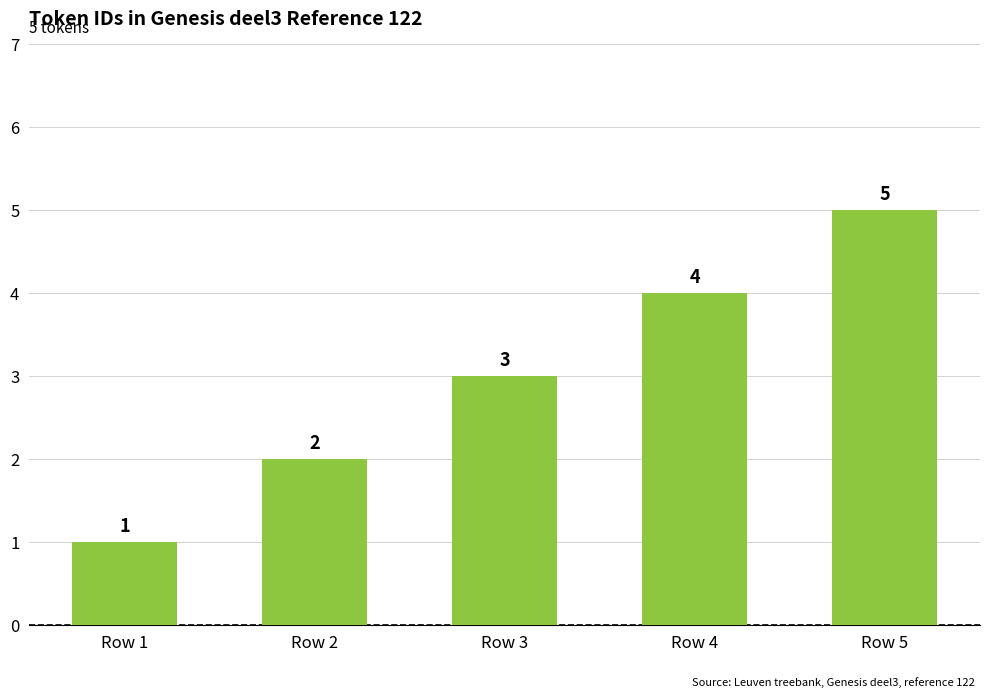

Reading left to right, list all the values displayed in this chart.

1	2	3	4	5